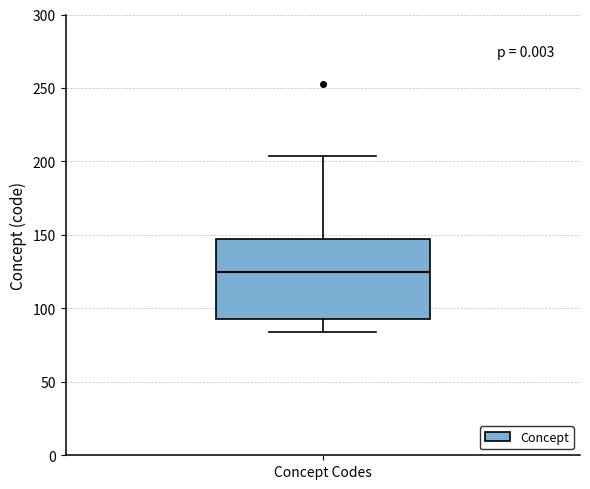

Transcribe this box plot: give where the median line is, the range the box spans, and where the two whiskers end, as read against the y-axis. The values are not printed on the chart, so give them approximately, as read against the axis.

median 125, box 95 to 145, whiskers 85 to 205